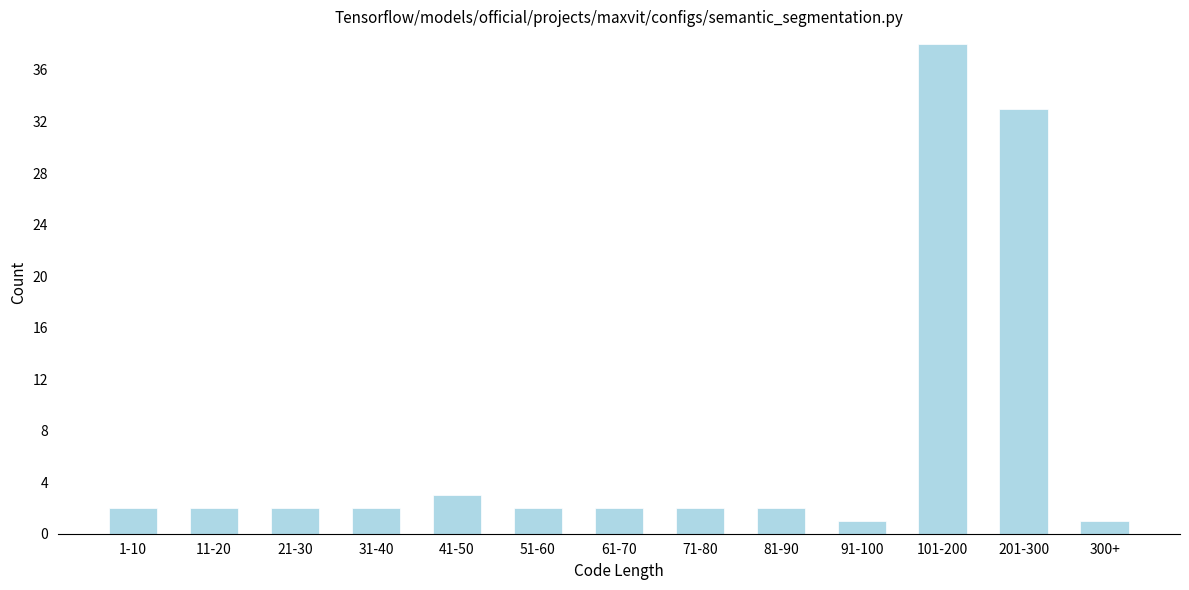

Reading left to right, what are all the values shown in this chart?

1-10=2	11-20=2	21-30=2	31-40=2	41-50=3	51-60=2	61-70=2	71-80=2	81-90=2	91-100=1	101-200=38	201-300=33	300+=1